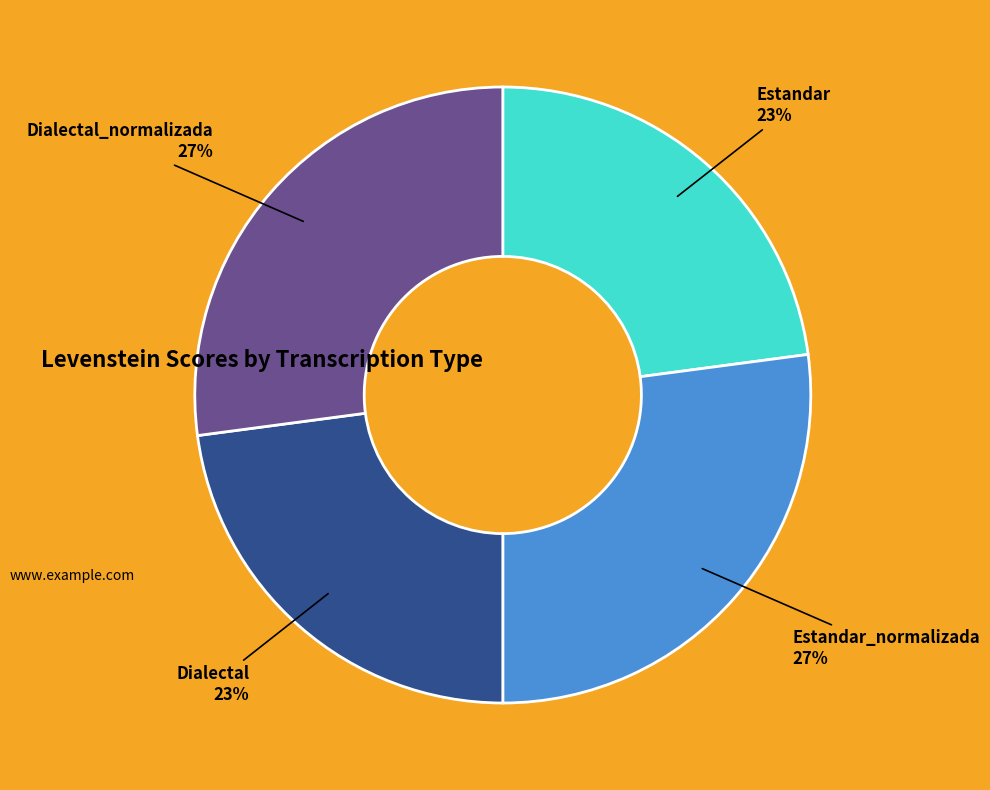

Does any single category account for the majority?

No